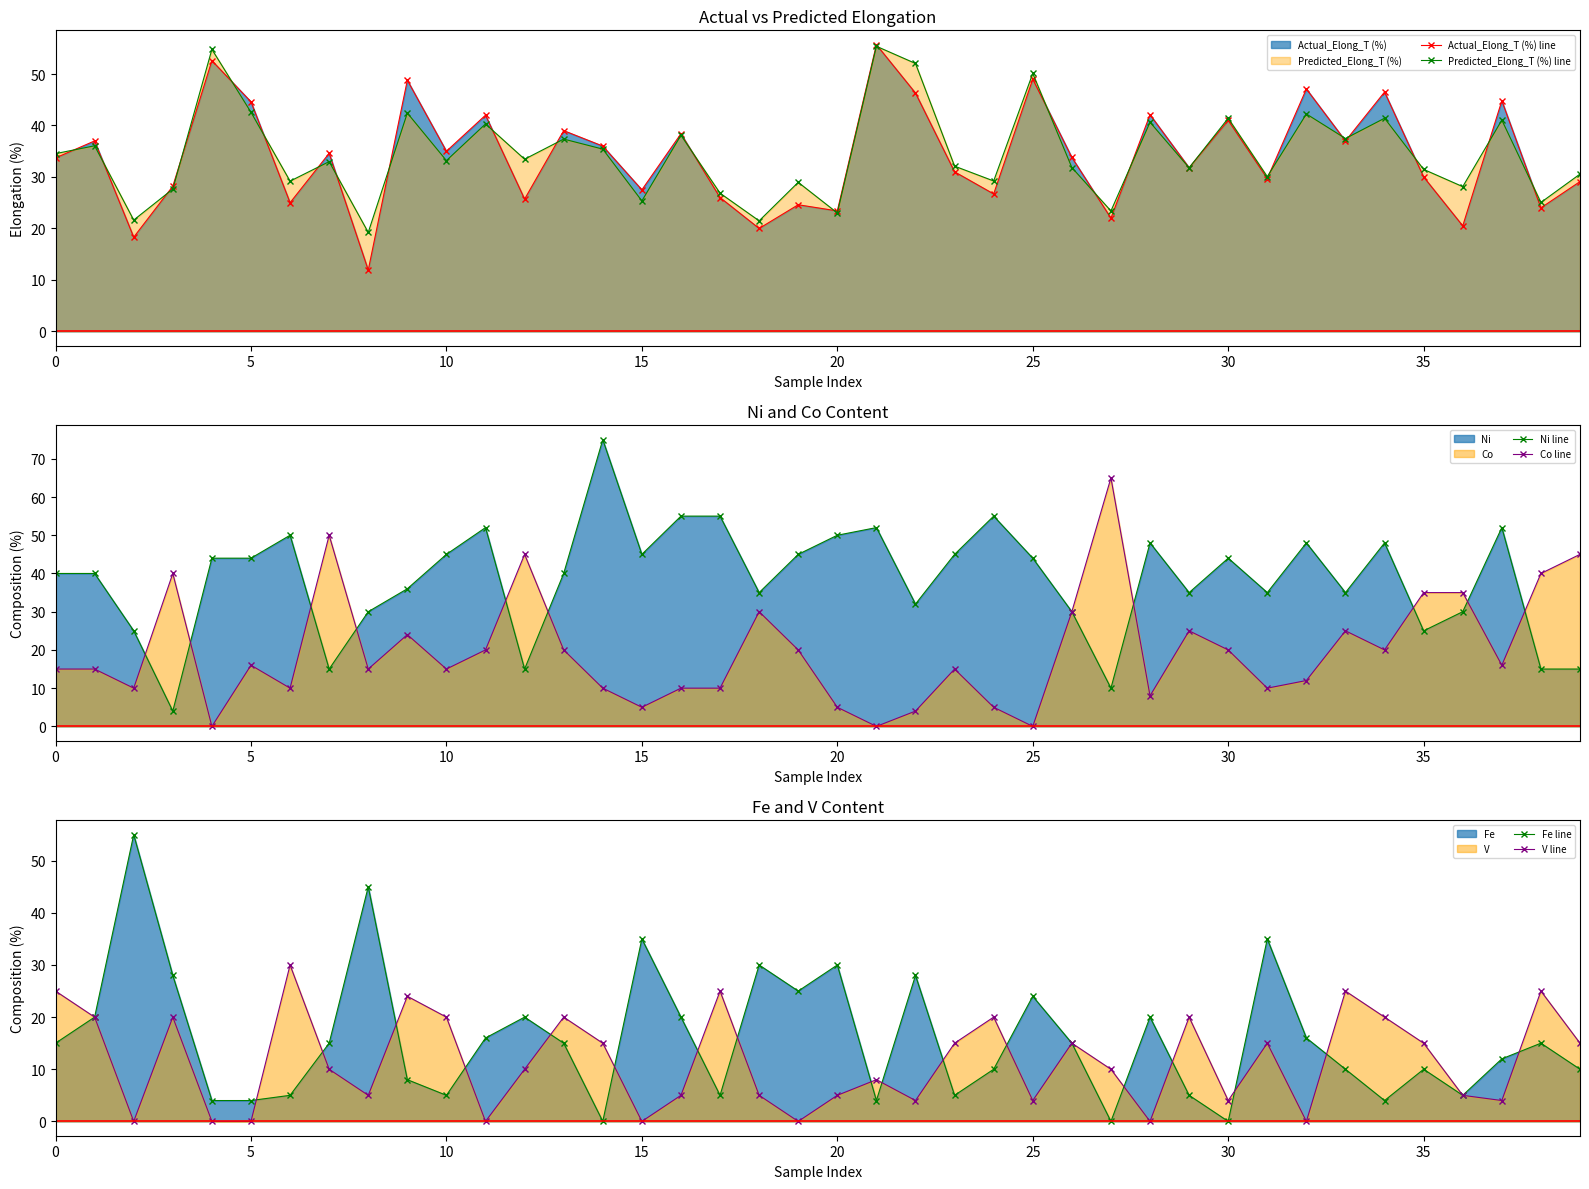

How many values in Fe line are above zero?

37